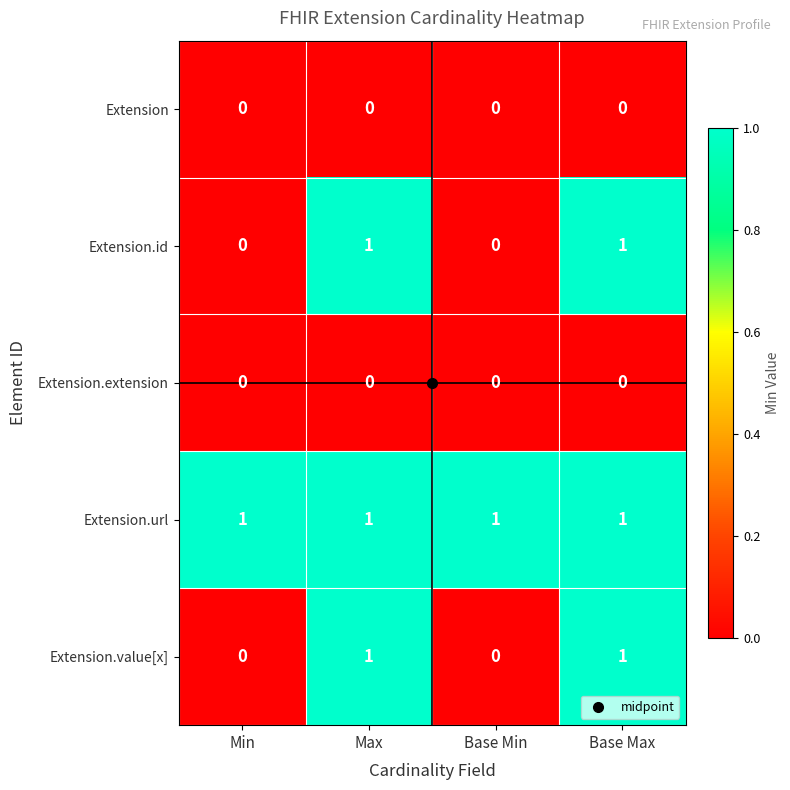

The value of Extension.id at Min is 0. True or false?

True